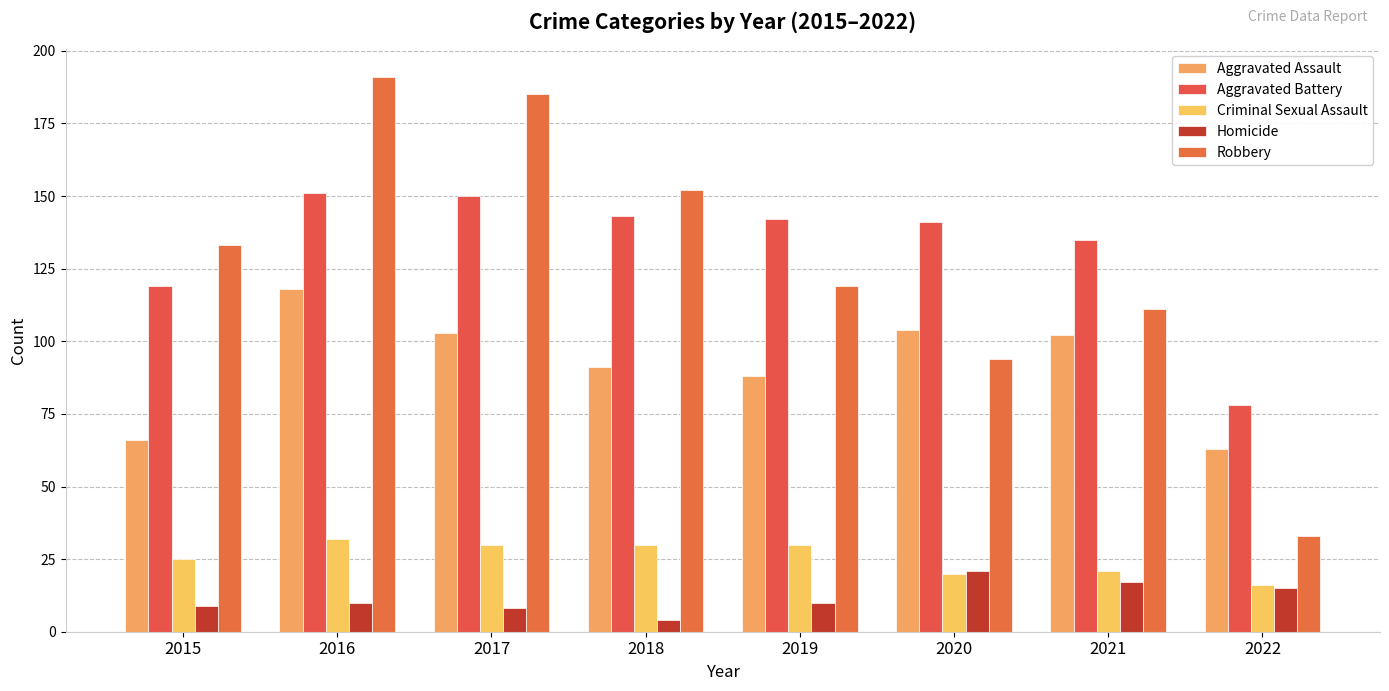

The value of Aggravated Assault at 2019 is 22. True or false?

False